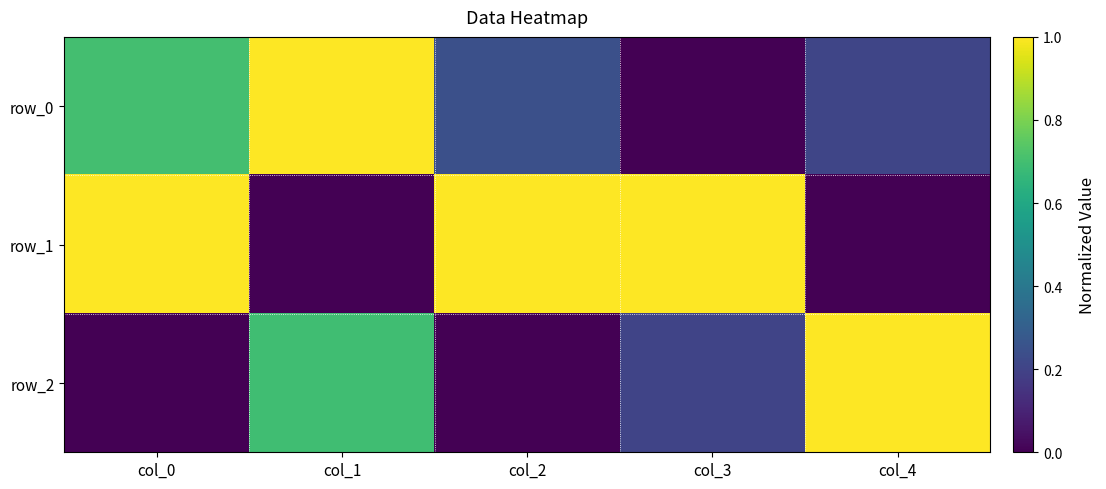

Reading right to left, extract all data points from this chart.

row_0: col_4=0.2	col_3=0.0	col_2=0.2	col_1=1.0	col_0=0.7
row_1: col_4=0.0	col_3=1.0	col_2=1.0	col_1=0.0	col_0=1.0
row_2: col_4=1.0	col_3=0.2	col_2=0.0	col_1=0.7	col_0=0.0